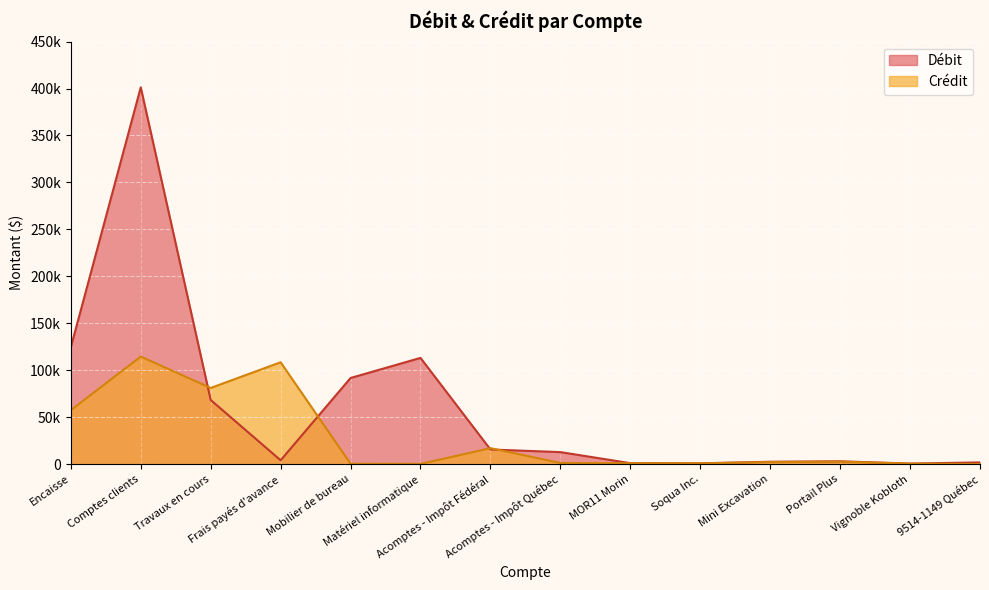

Which series has the largest total across all categories?

Débit